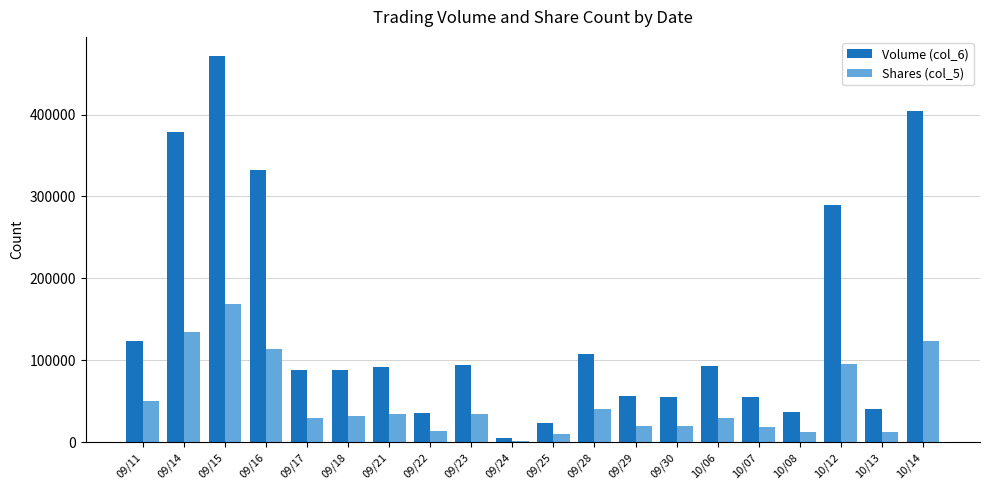

Where does the Shares (col_5) series first go above 32000?

09/11